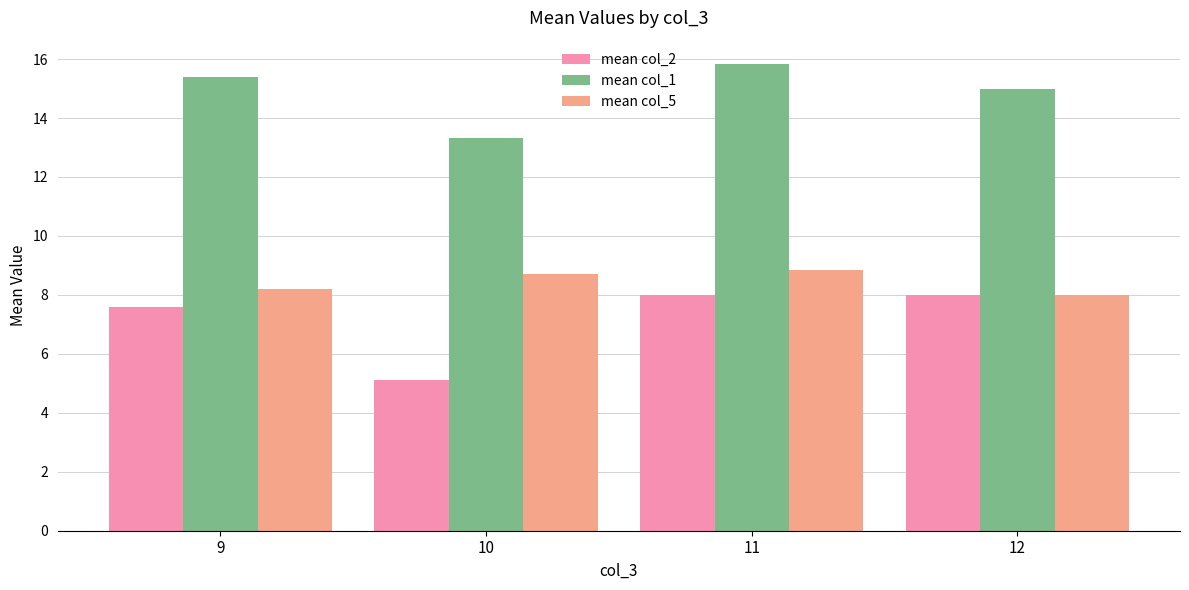

List the series in order of their overall mean, highest first.

mean col_1, mean col_5, mean col_2